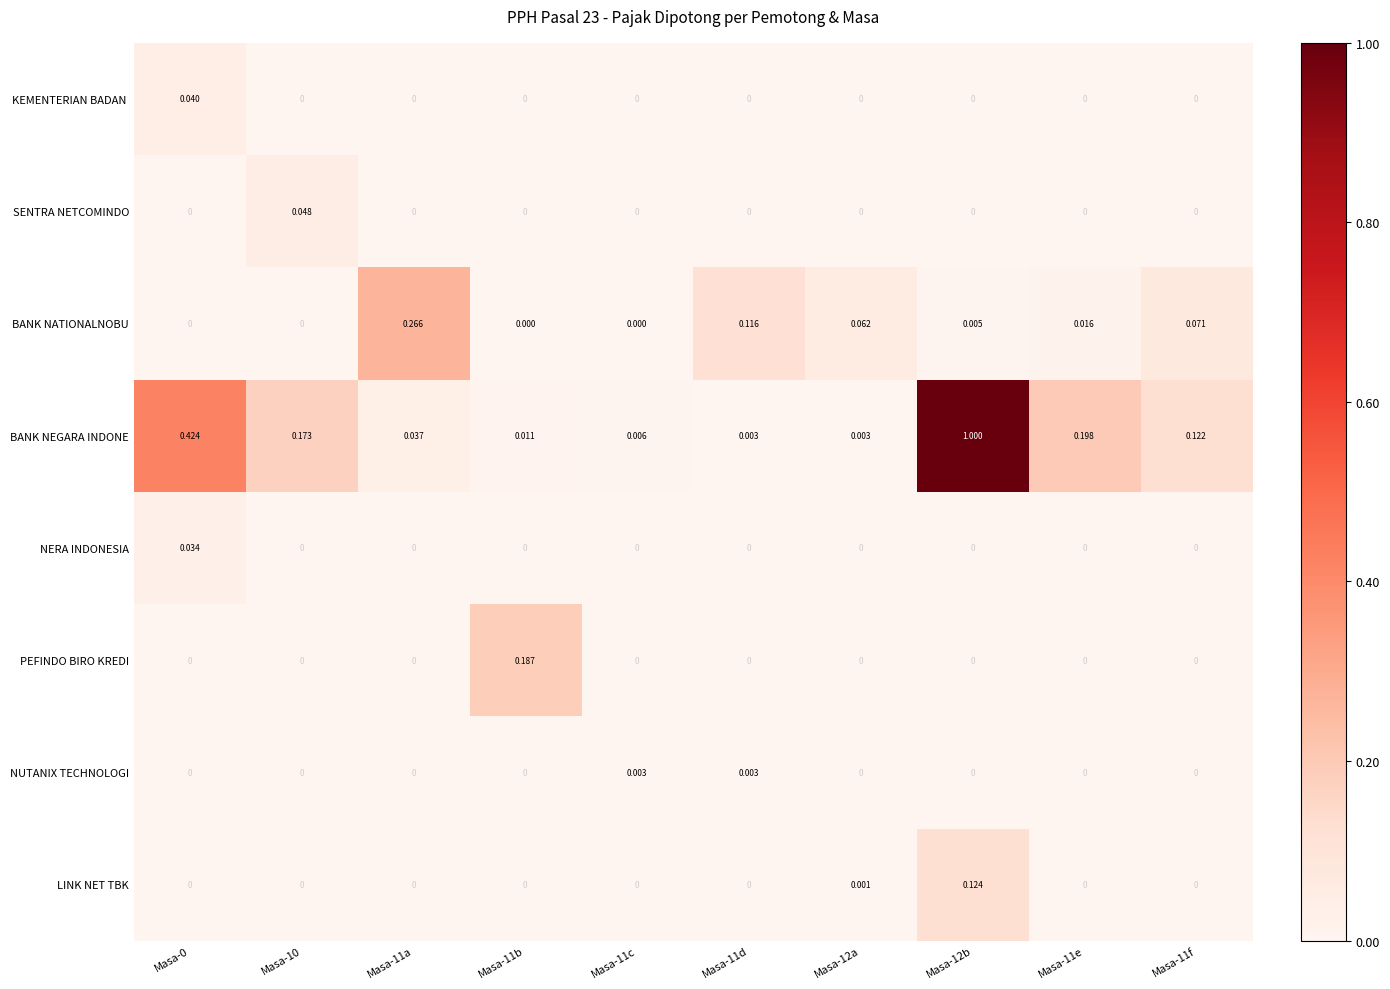

Is the value of NERA INDONESIA at Masa-11e greater than the value of BANK NEGARA INDONE at Masa-11f?

No